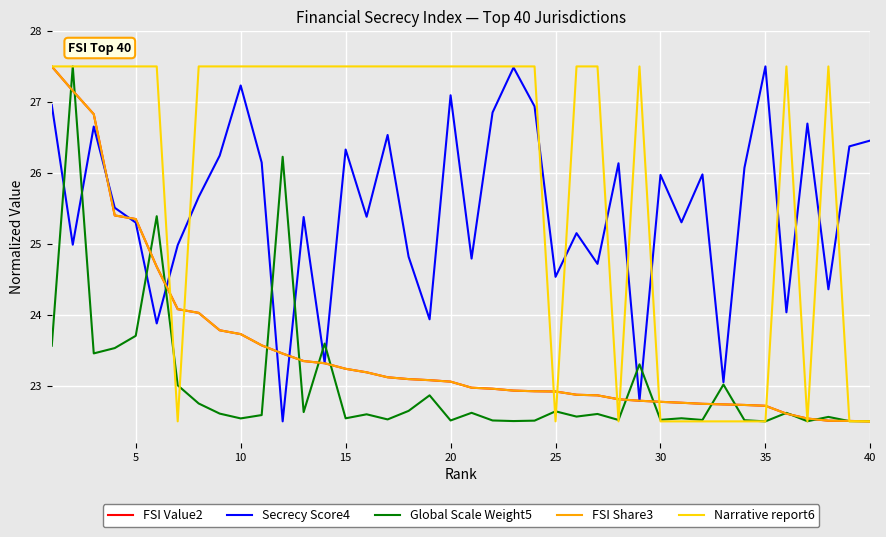

What is the lowest value of the Secrecy Score4 series?

22.5